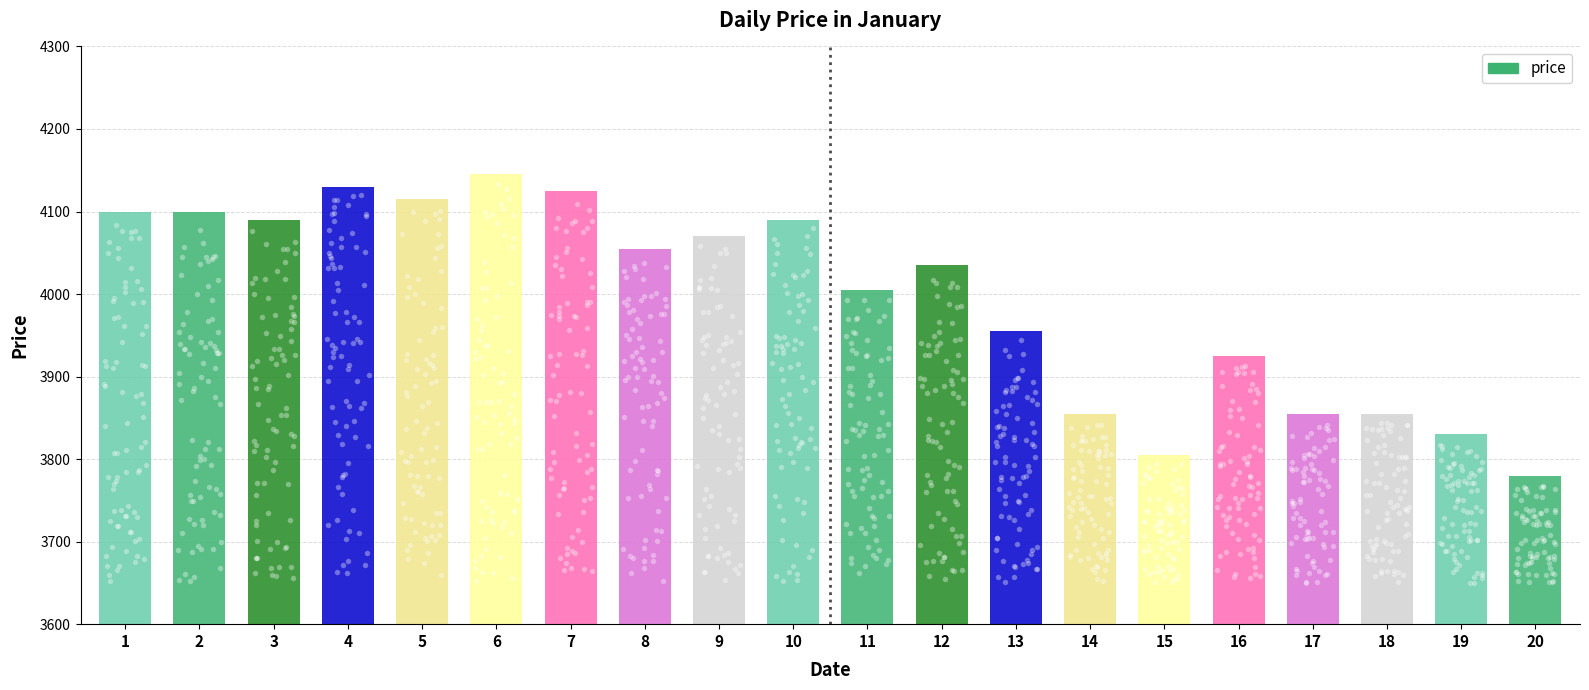

Between 11 and 18, which is larger?

11